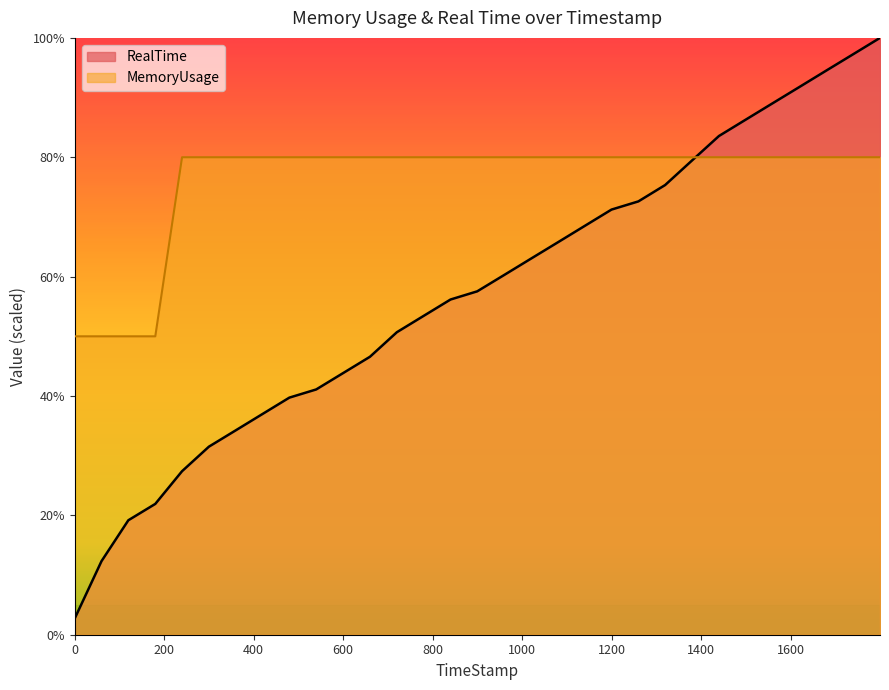

How many data points in RealTime are above 57?

16